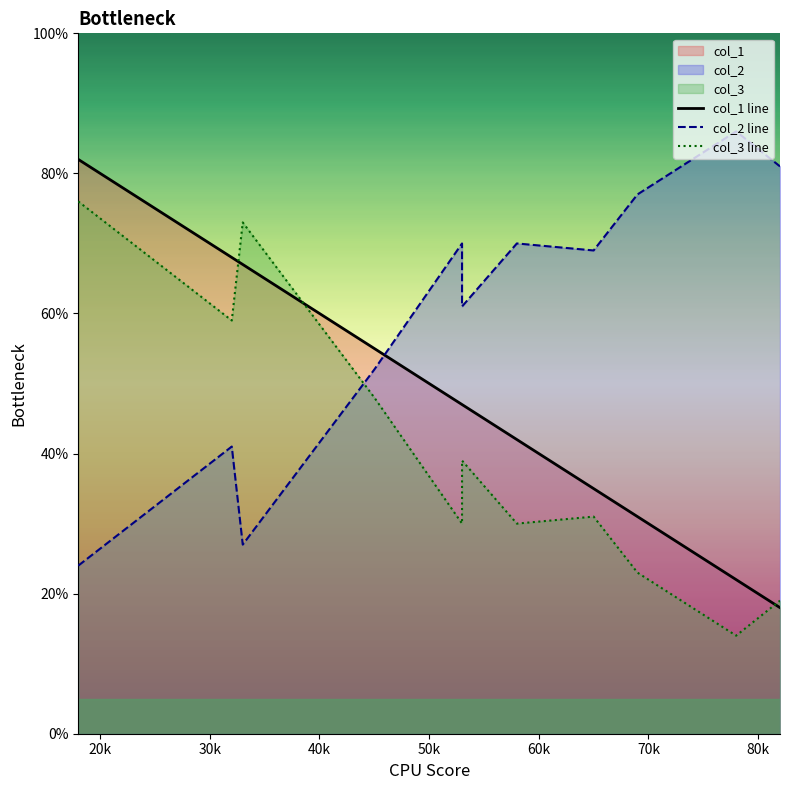

Which series has the largest total across all categories?

col_2